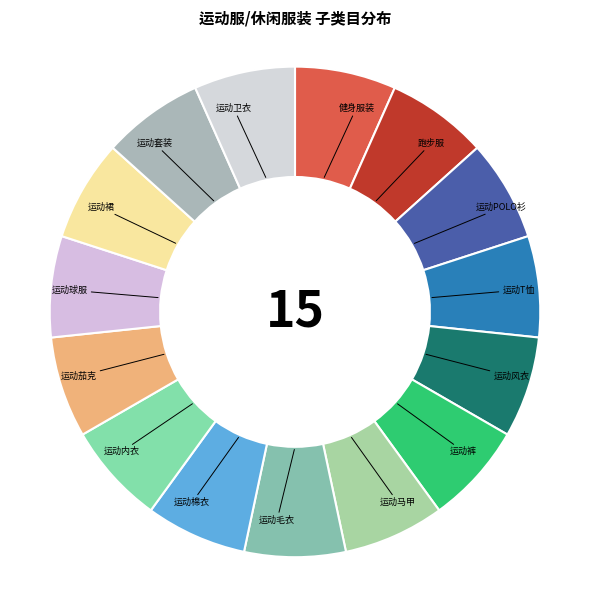

Does 运动内衣 account for over 50% of the chart?

No